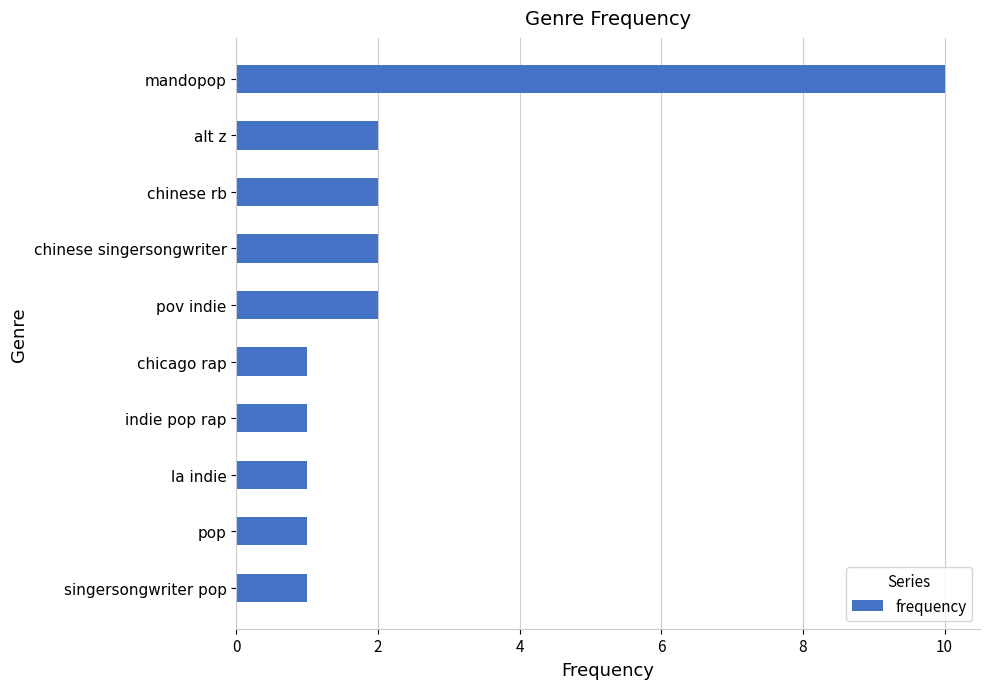

What is the label of the 1st bar from the bottom?

singersongwriter pop